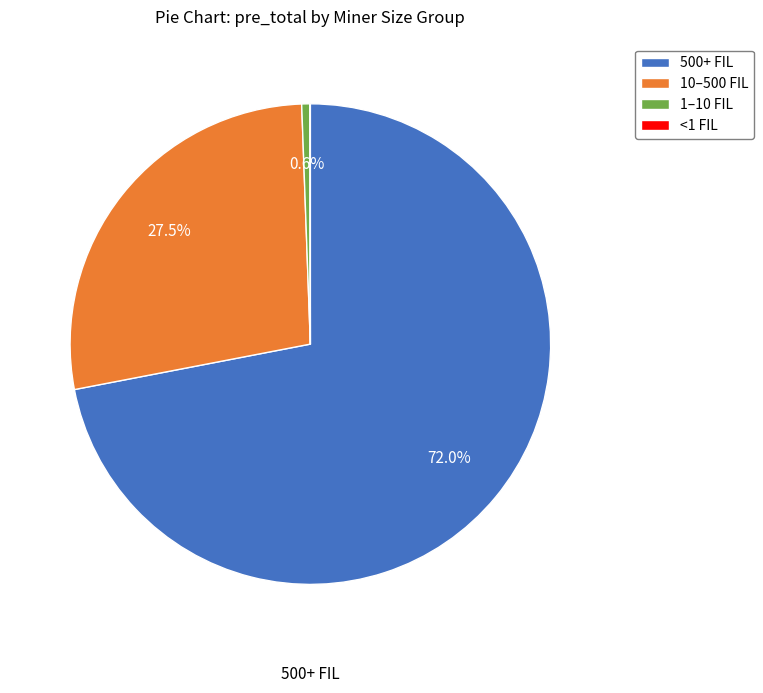

Is there a majority slice in this chart?

Yes